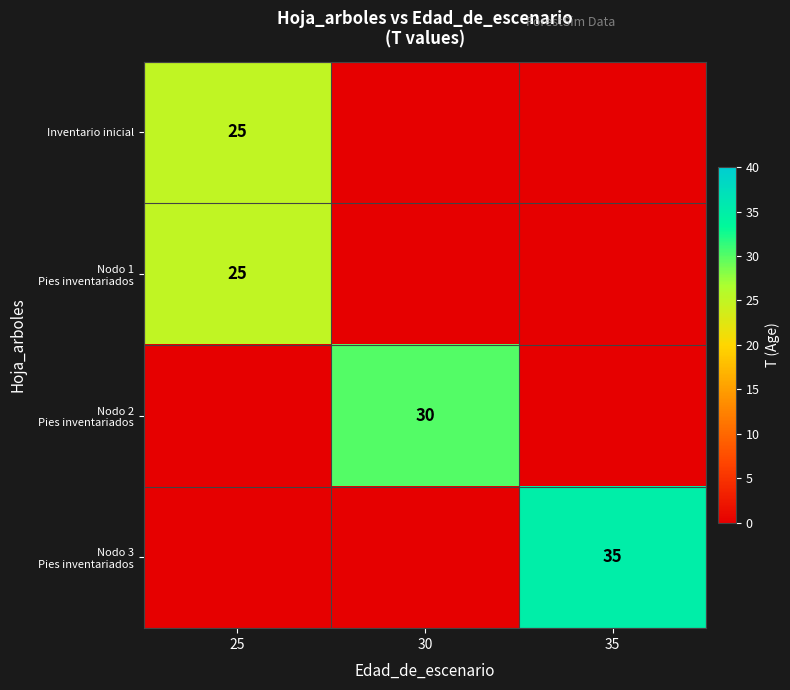

The Inventario inicial series shows 44 at 25. True or false?

False